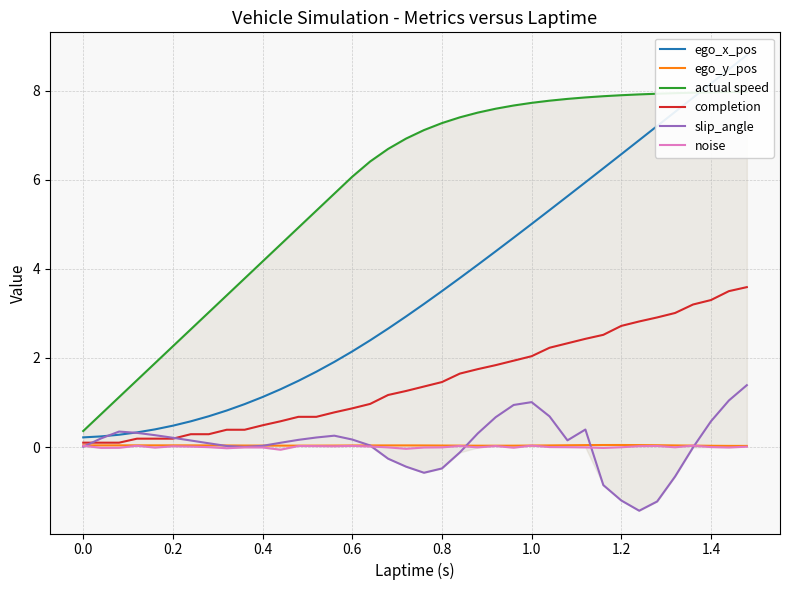

The value of noise at 1.2 is -0.0. True or false?

True